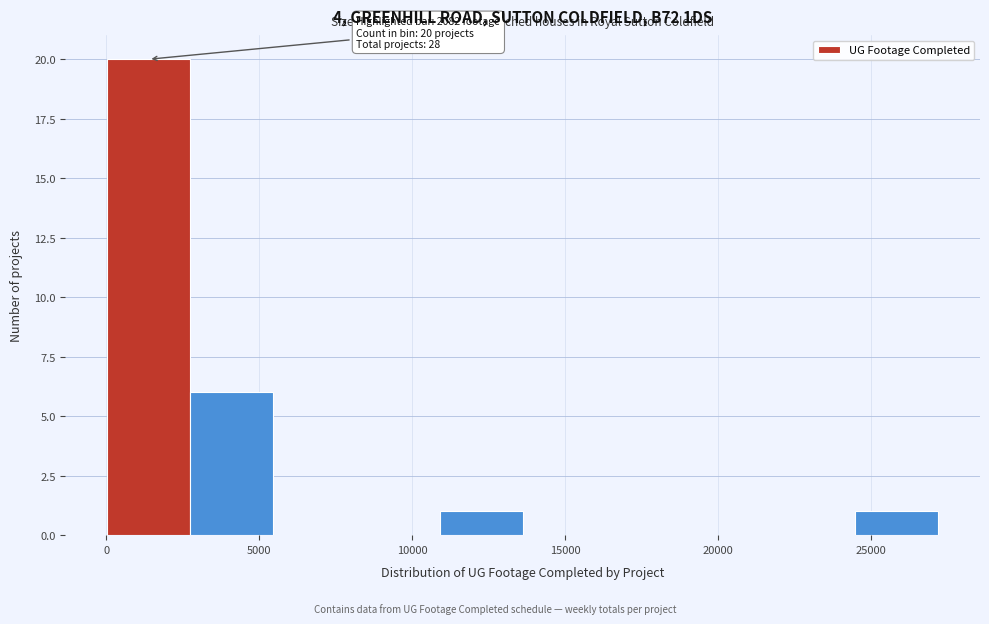

Over which range of the x-axis is the bar tallest?

0 to 2500